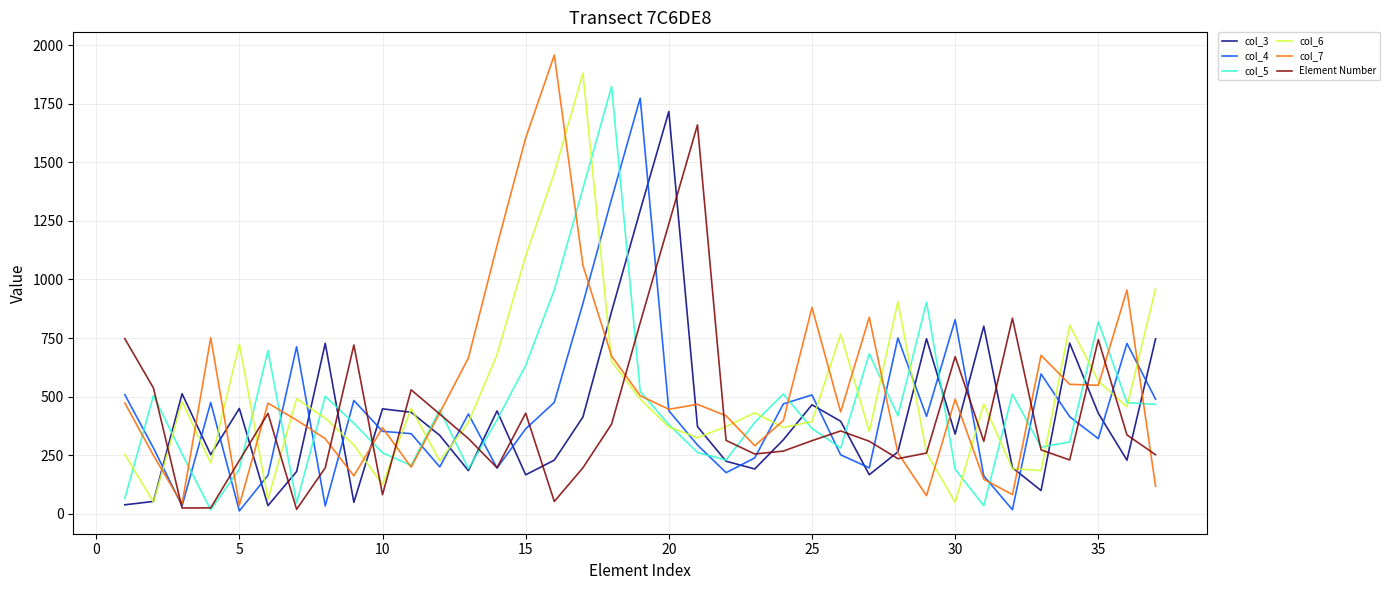

What is the maximum value shown in the chart?

1957.9